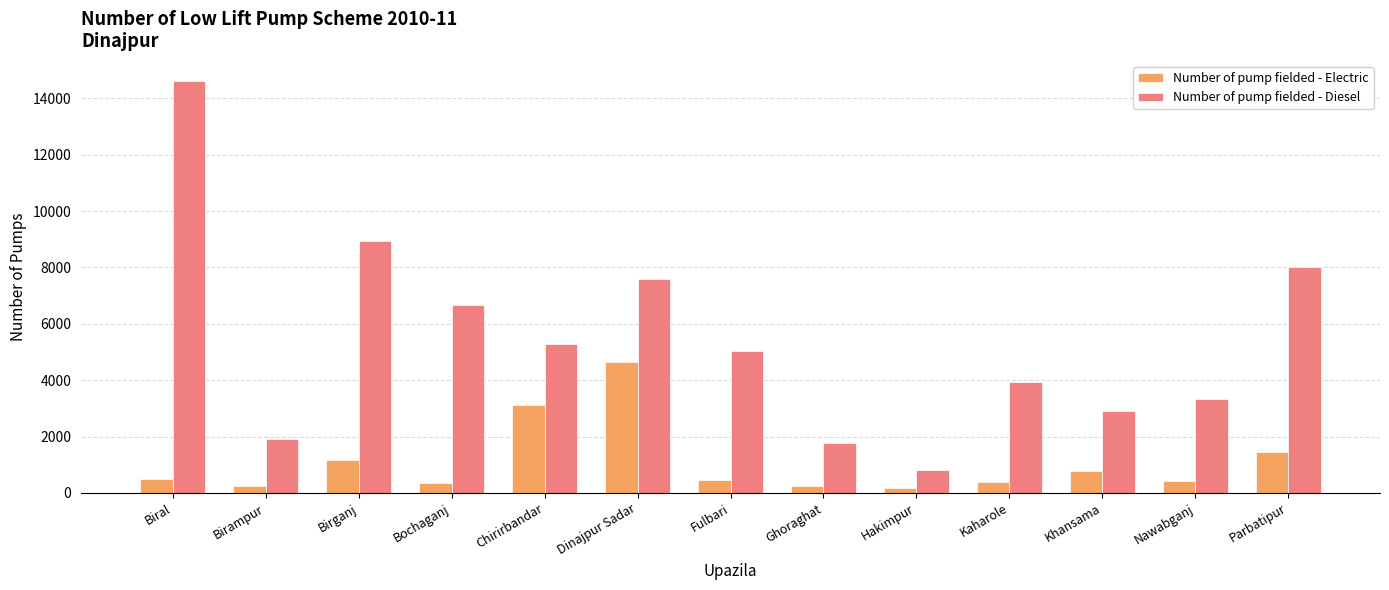

How many data points does each series have?

13